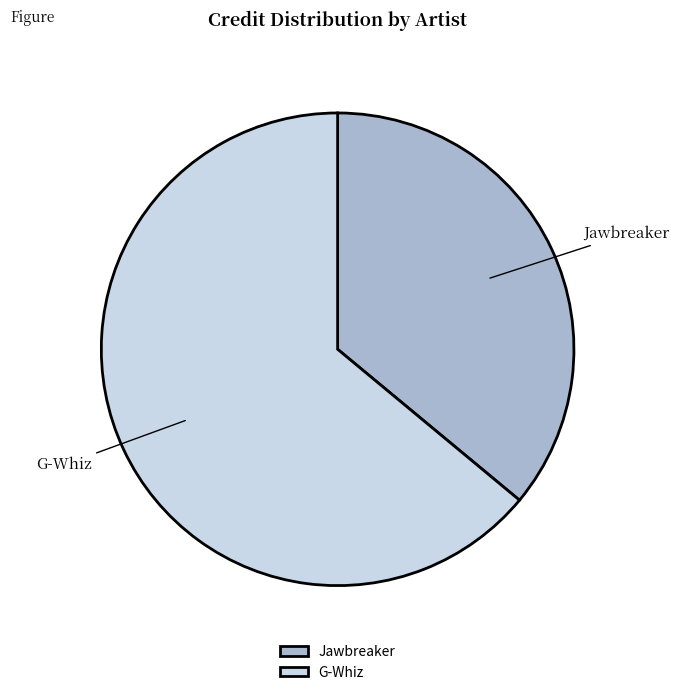

How many segments does this pie chart have?

2